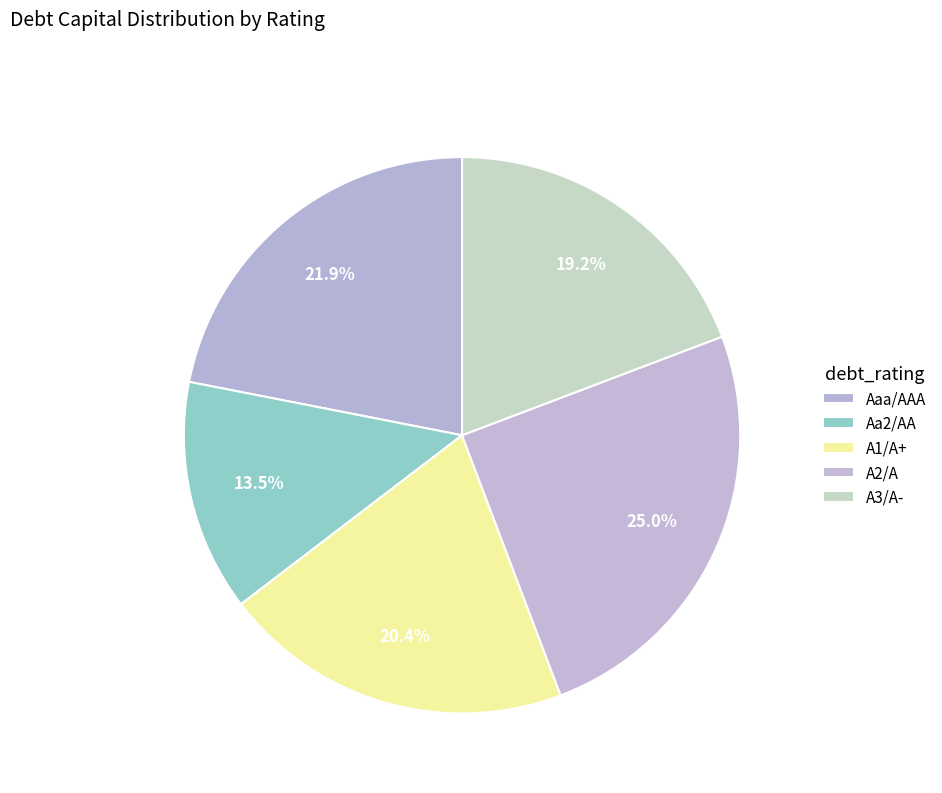

How many segments does this pie chart have?

5